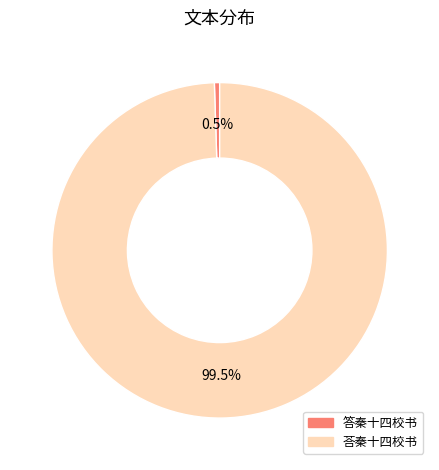

Which has a higher value, 荅秦十四校书 or 答秦十四校书?

荅秦十四校书